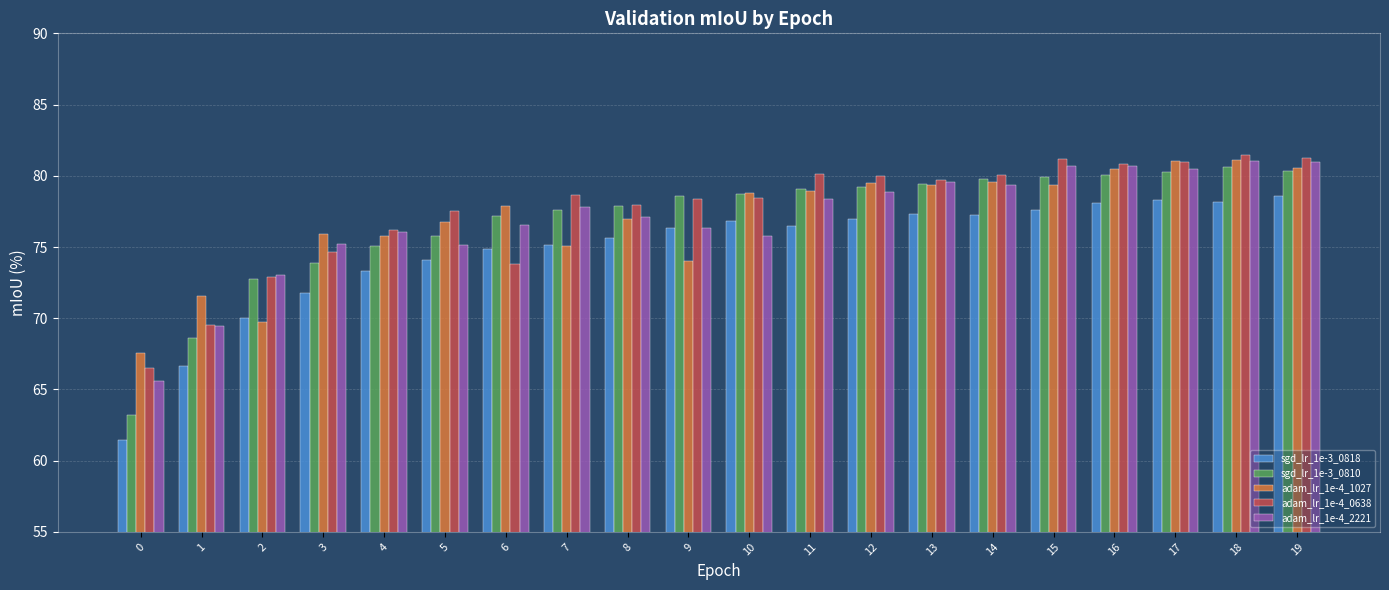

Count the number of data series in this chart.

5